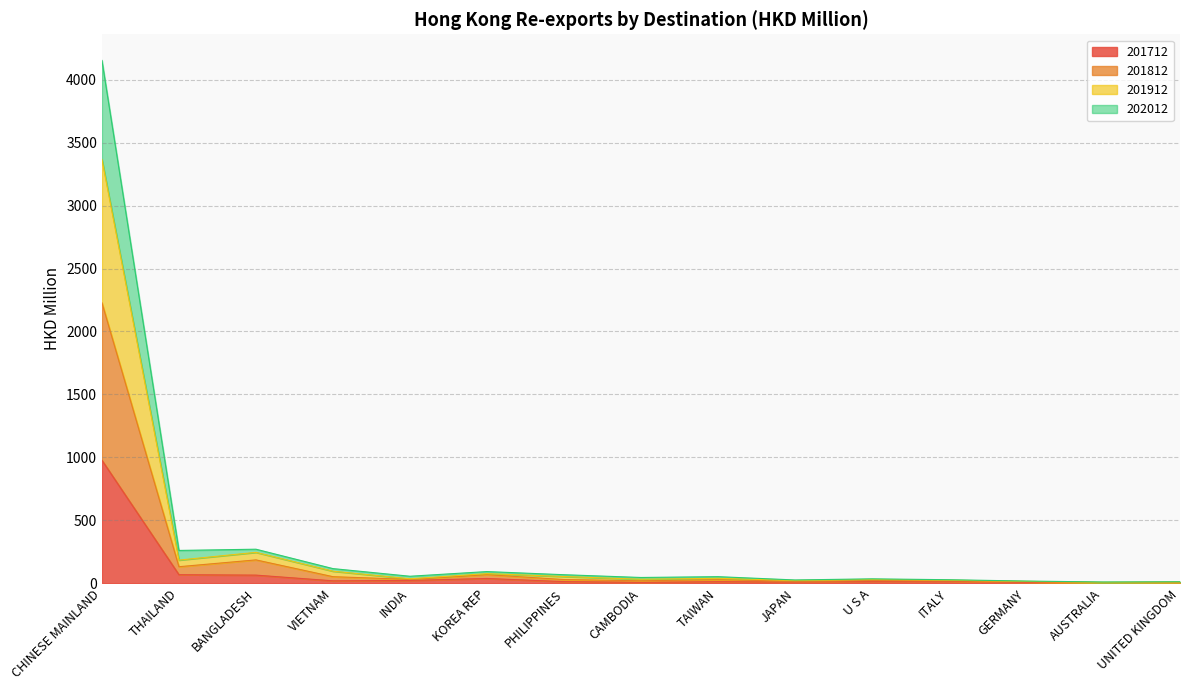

The 201912 series shows 25.9 at JAPAN. True or false?

True